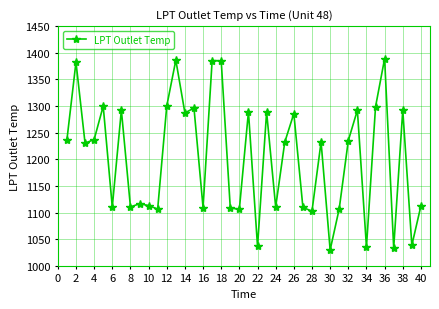

True or false: the data has more than 1 interior local peaks.

True